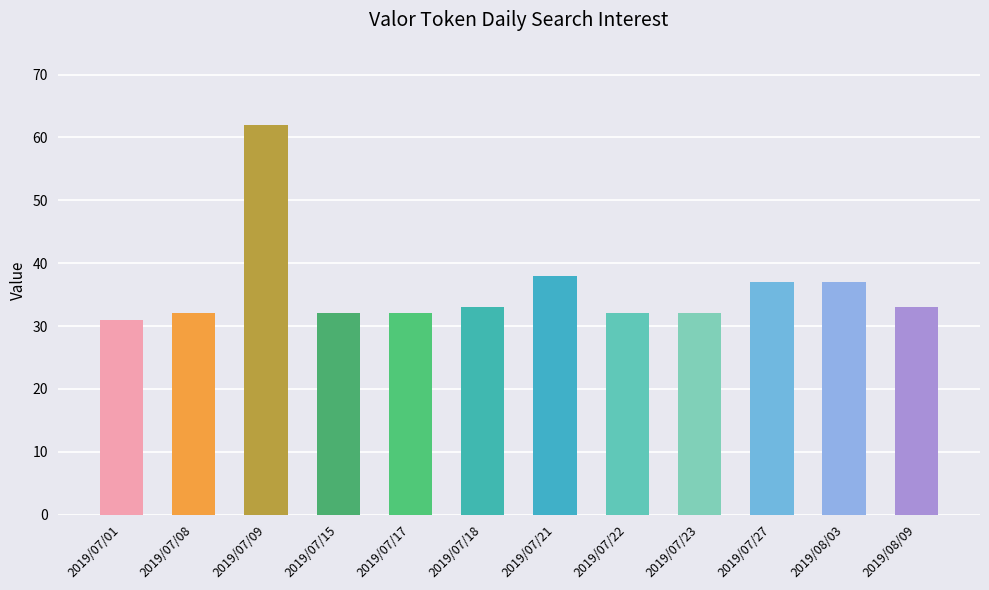

True or false: the data shows 46 at 2019/07/22.

False